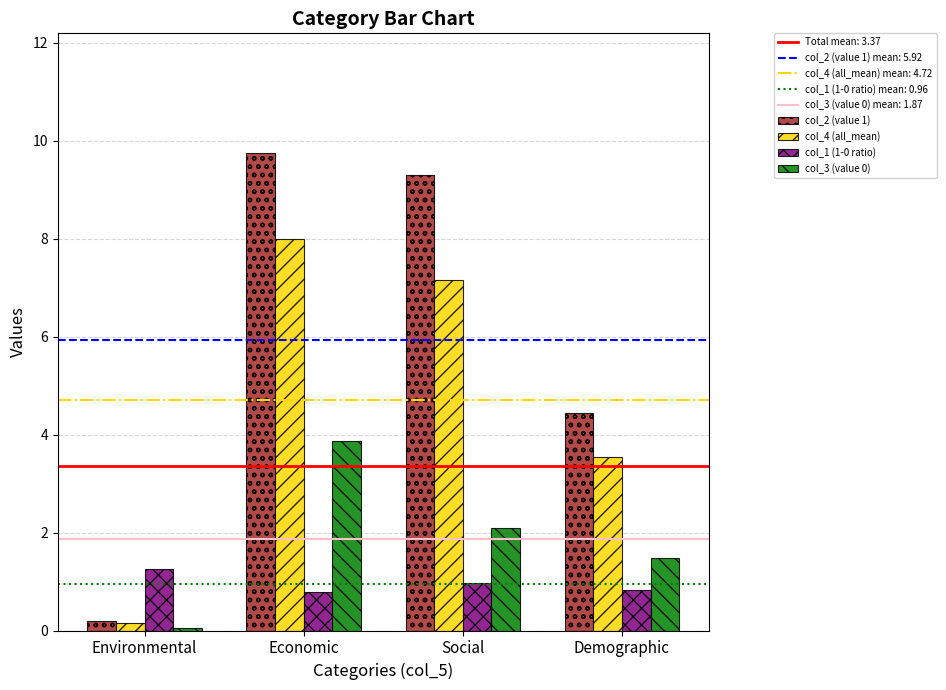

Which category has the highest value in the col_4 (all_mean) series?

Economic